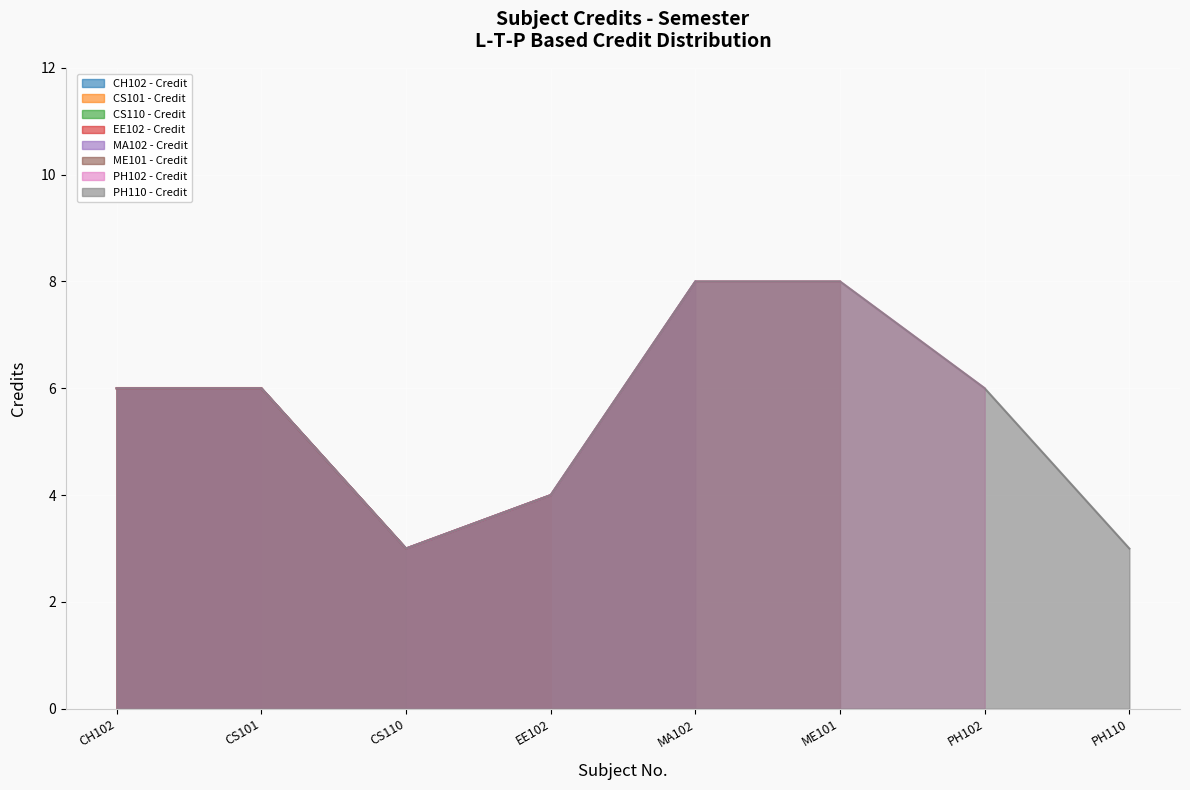

What value does the data have at PH110?

3